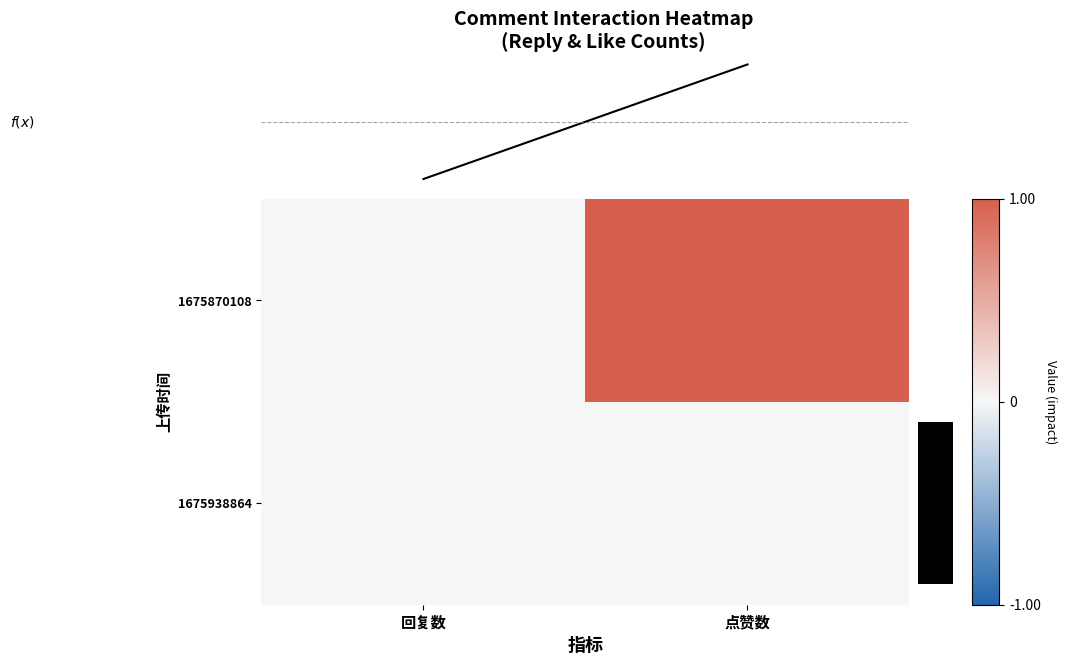

How many values in the 1675870108 series are below 1?

1